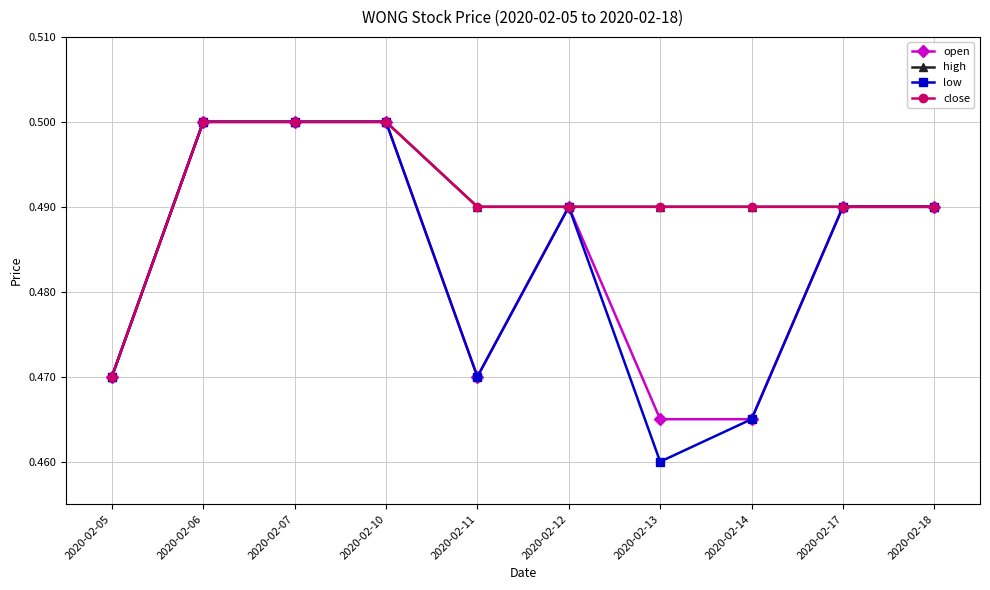

True or false: open and low cross at least once.

False